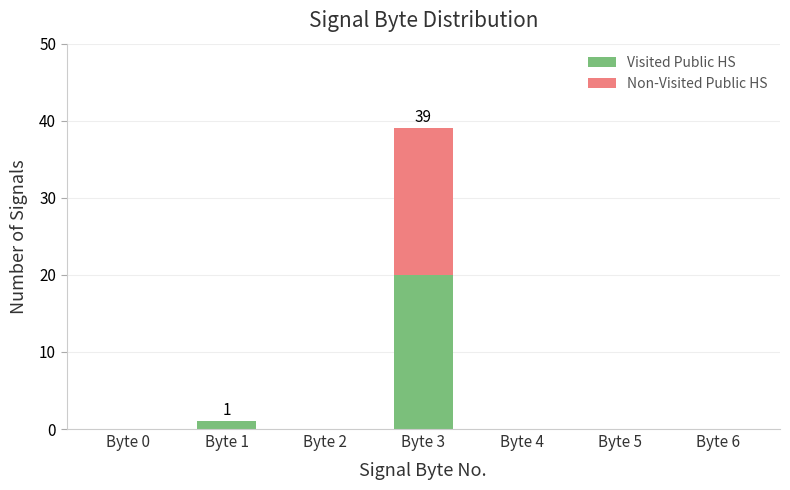

Reading right to left, transcribe the values for Visited Public HS.

Byte 6=0	Byte 5=0	Byte 4=0	Byte 3=20	Byte 2=0	Byte 1=1	Byte 0=0